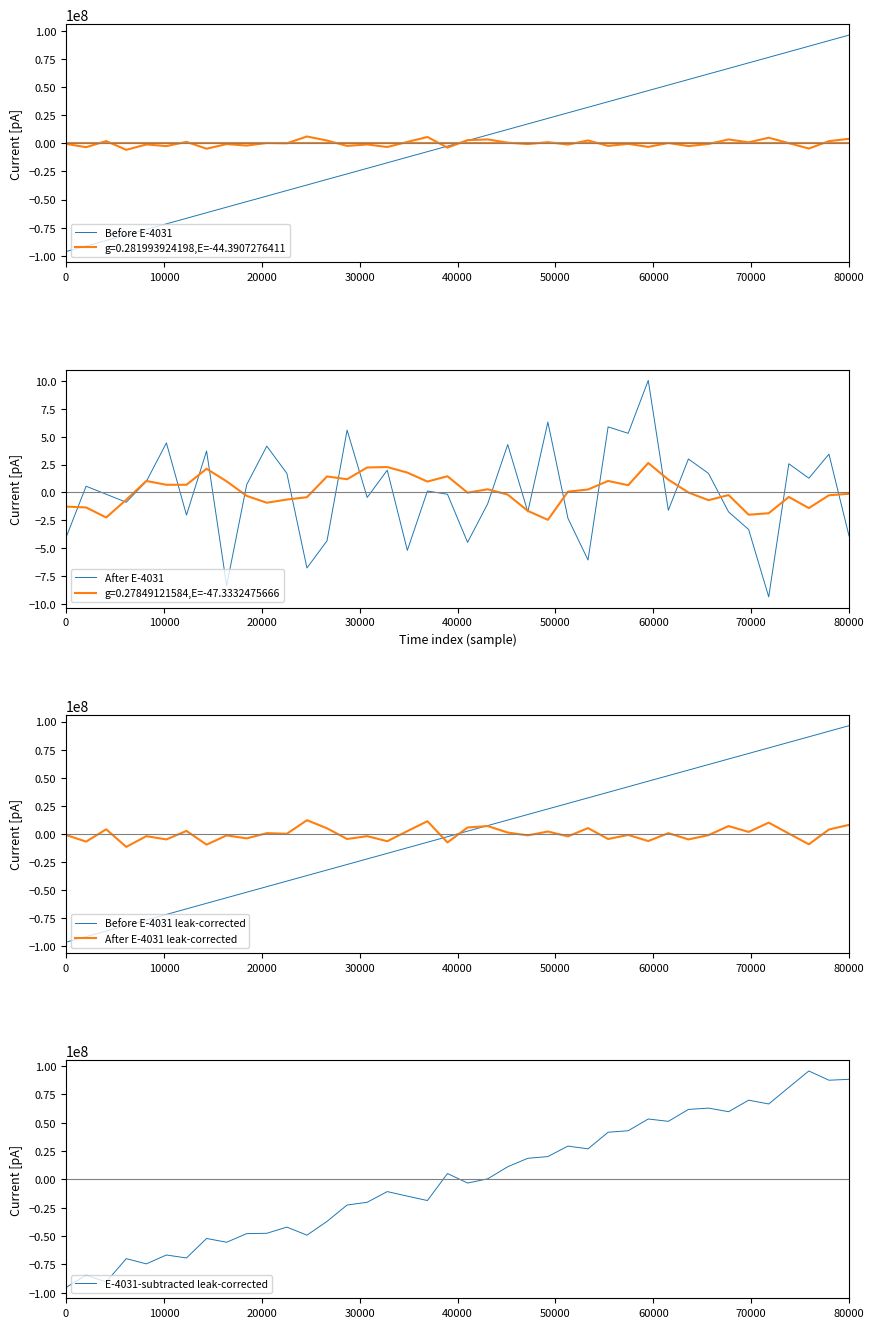

What is the value of the E-4031-subtracted leak-corrected point at the 1st from the left?

-95354549.8